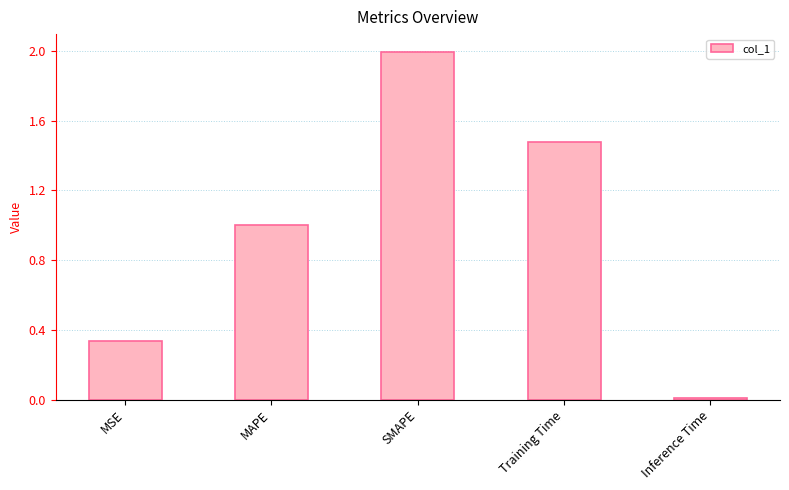

Between MSE and SMAPE, which is larger?

SMAPE